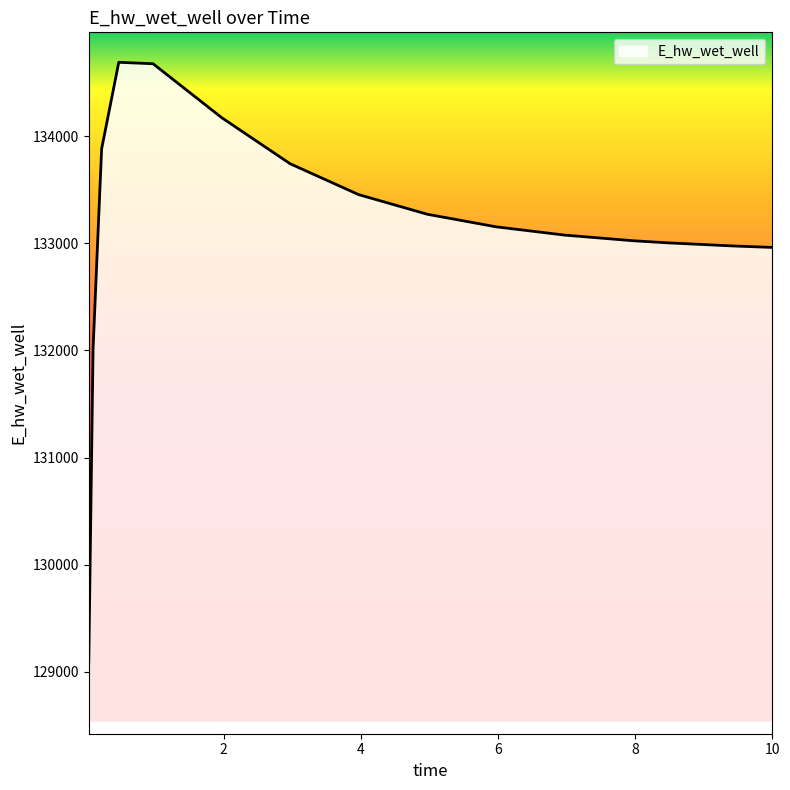

What is the smallest value displayed?

129093.3